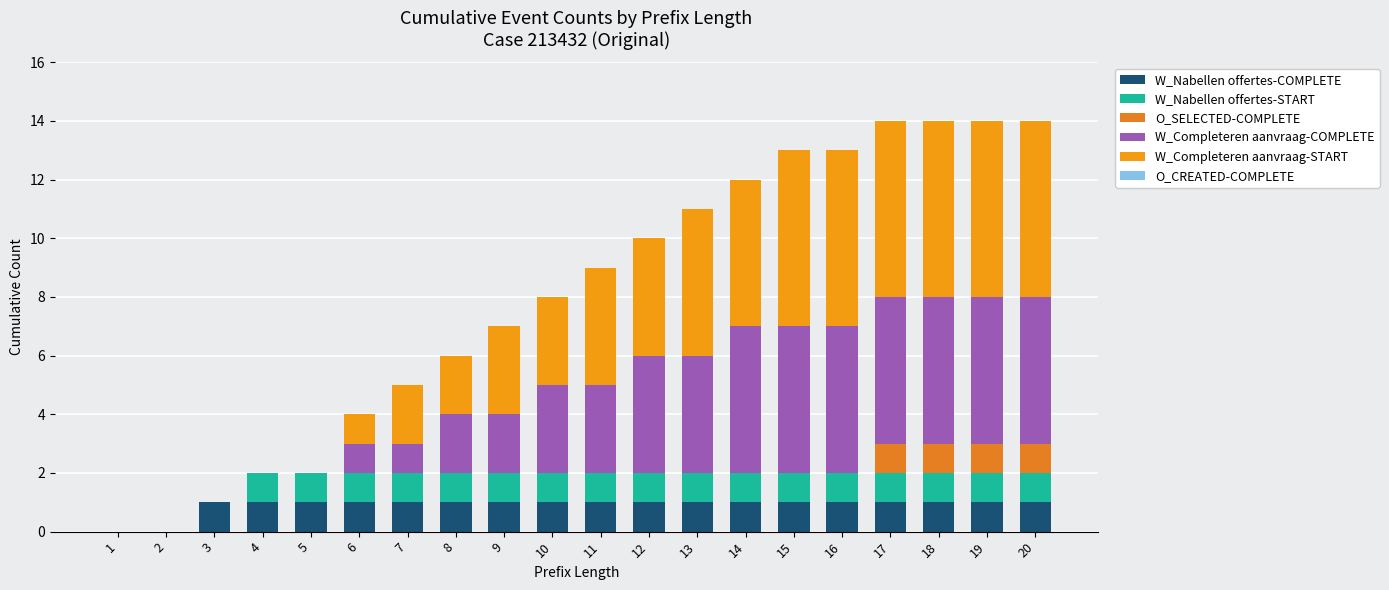

What is the average value of the W_Completeren aanvraag-COMPLETE series?

3